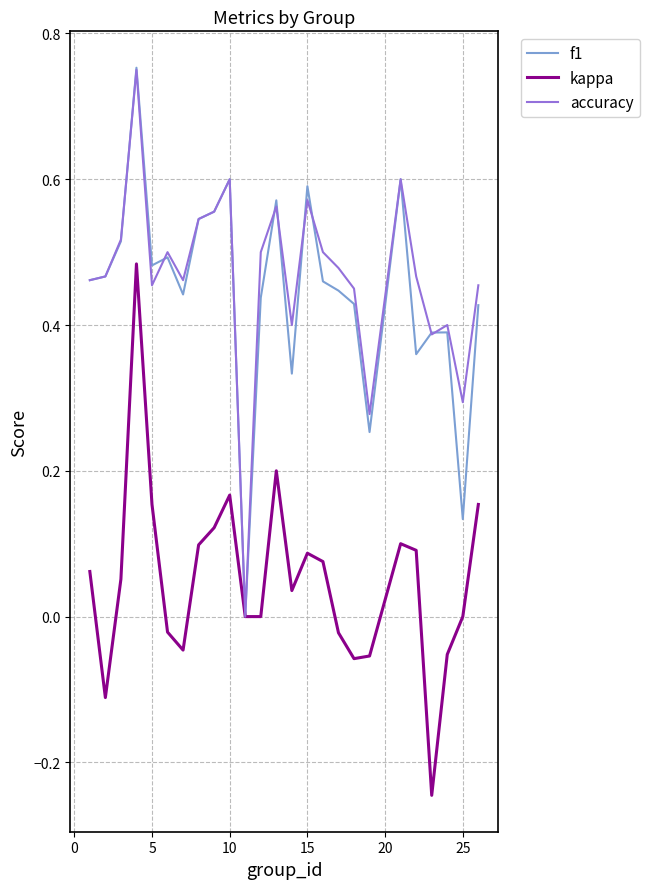

List the series in order of their peak value, lowest first.

kappa, accuracy, f1